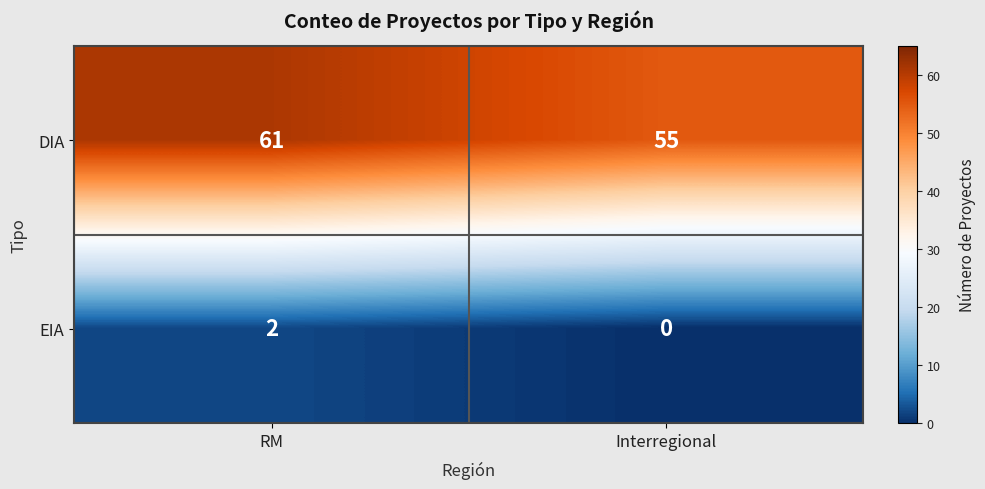

What is the greatest value displayed?

61